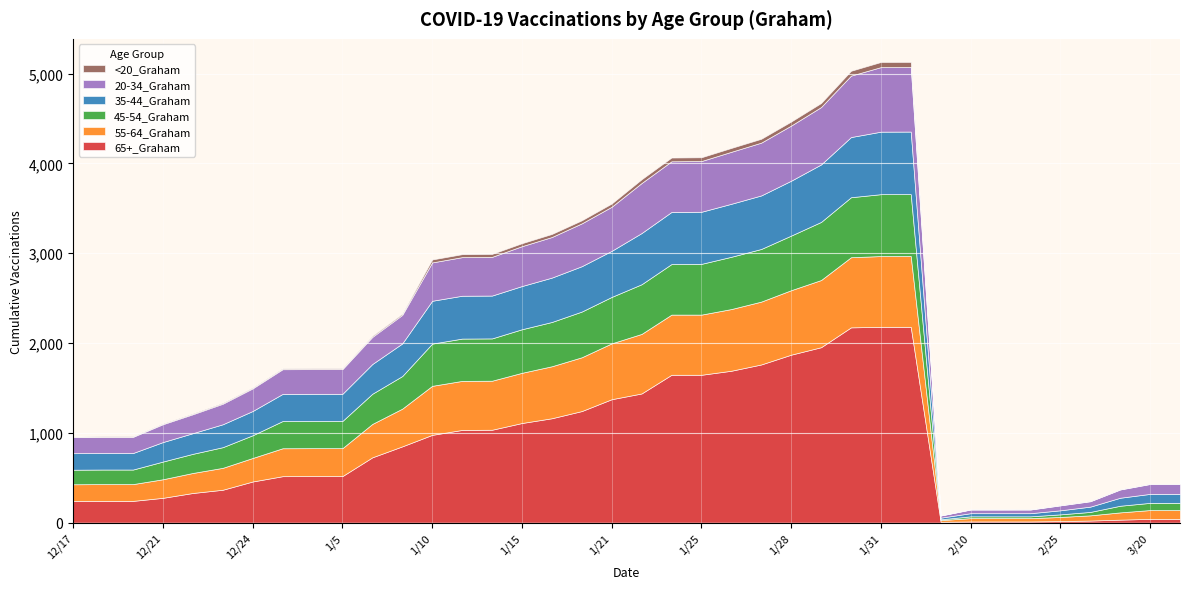

Where does the <20_Graham series first go above 12?

1/7